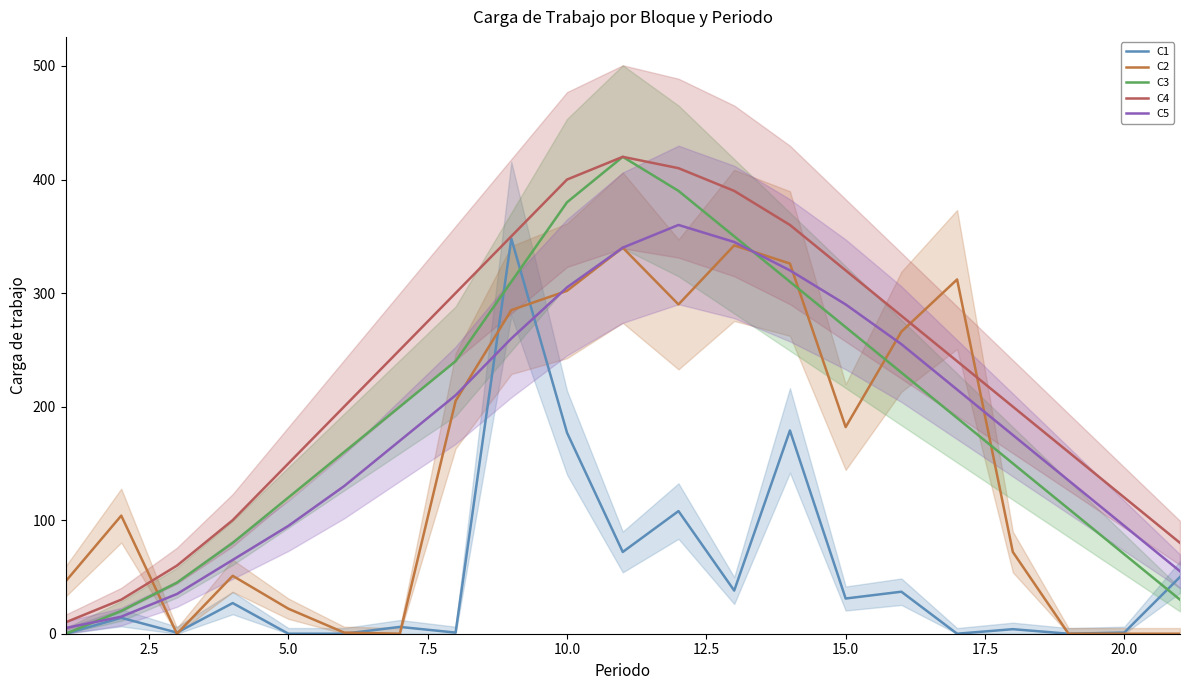

True or false: C5 and C4 intersect in this chart.

False